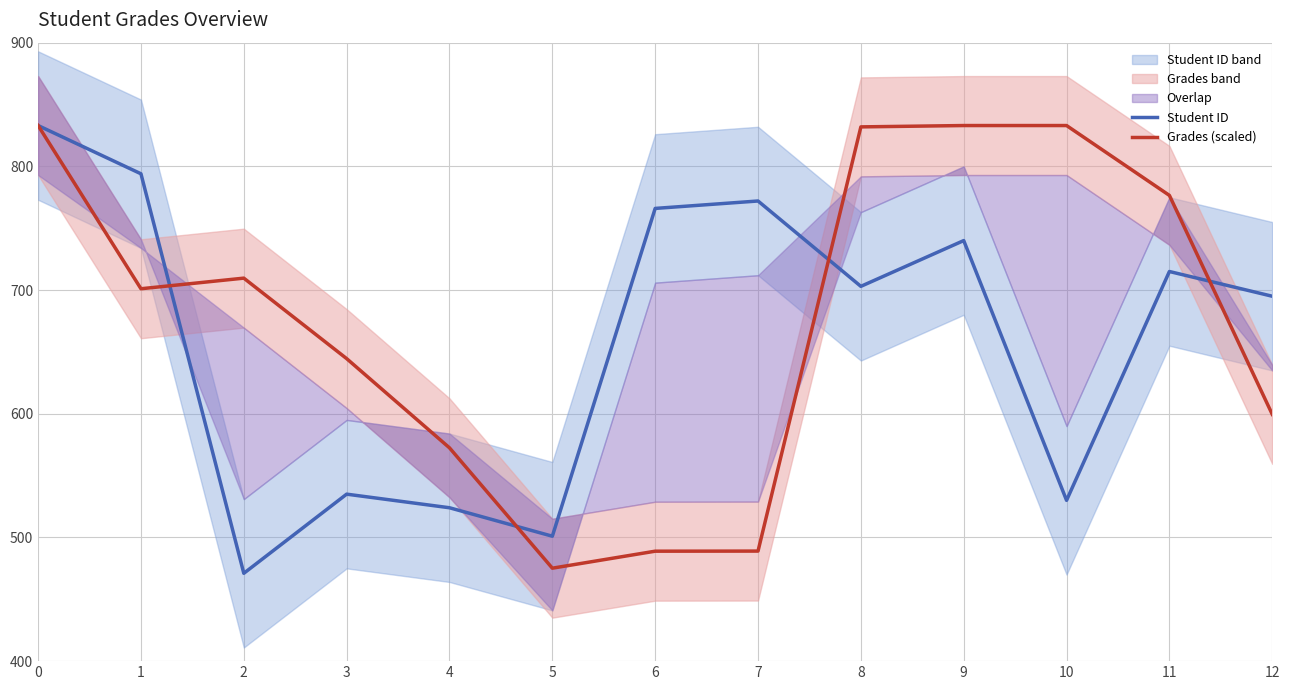

List the series in order of their overall mean, highest first.

Grades (scaled), Student ID